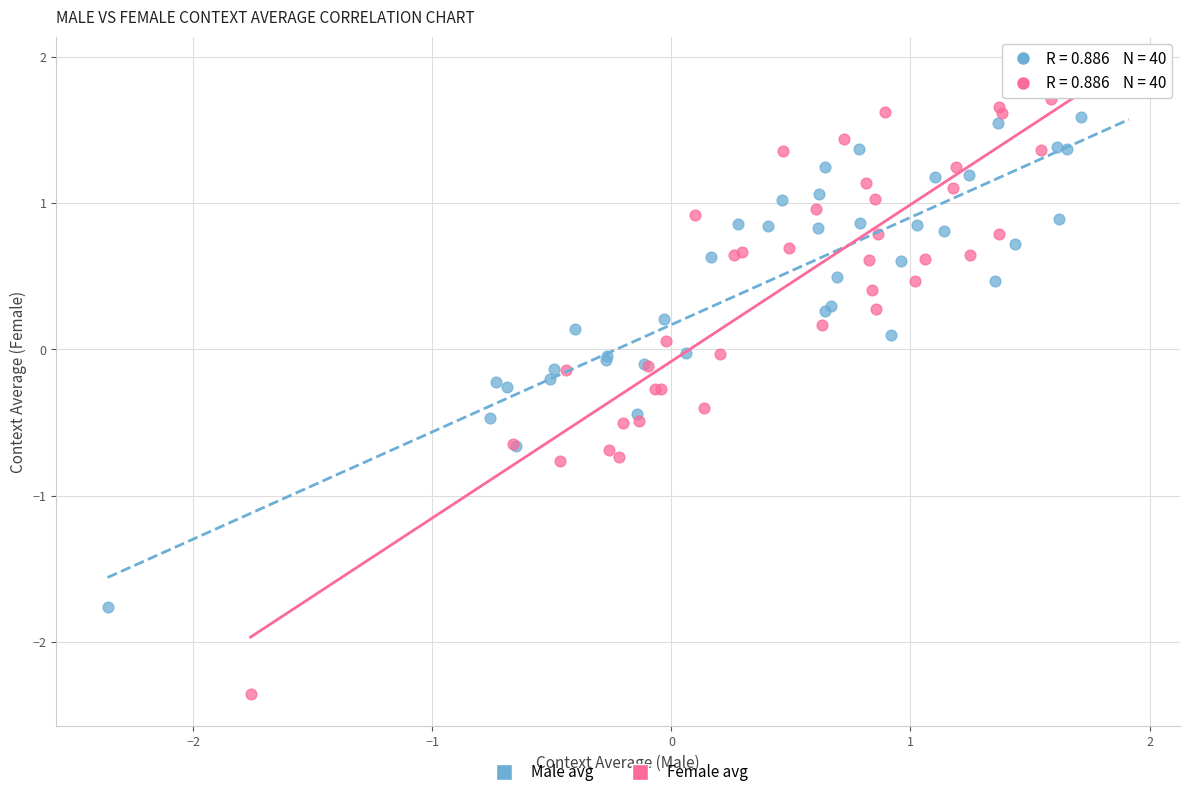

Which series contains the lowest Y value?

Female avg